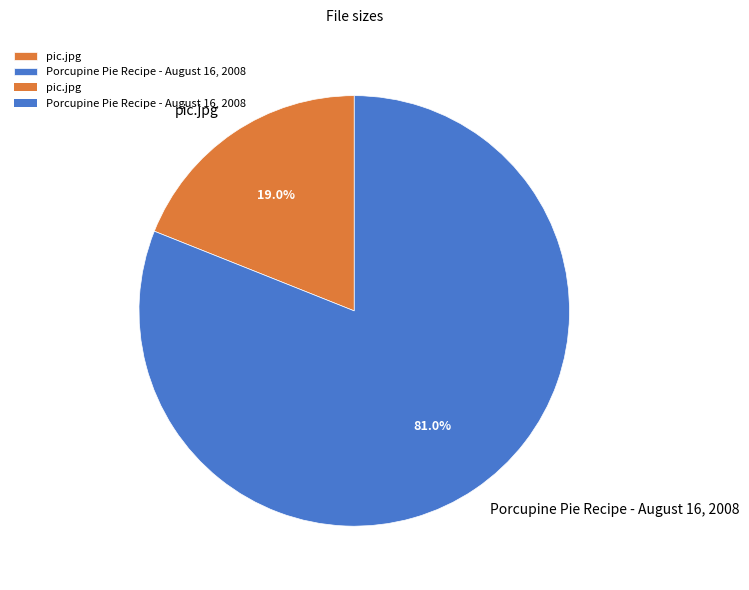

What is the smallest slice in the pie chart?

pic.jpg